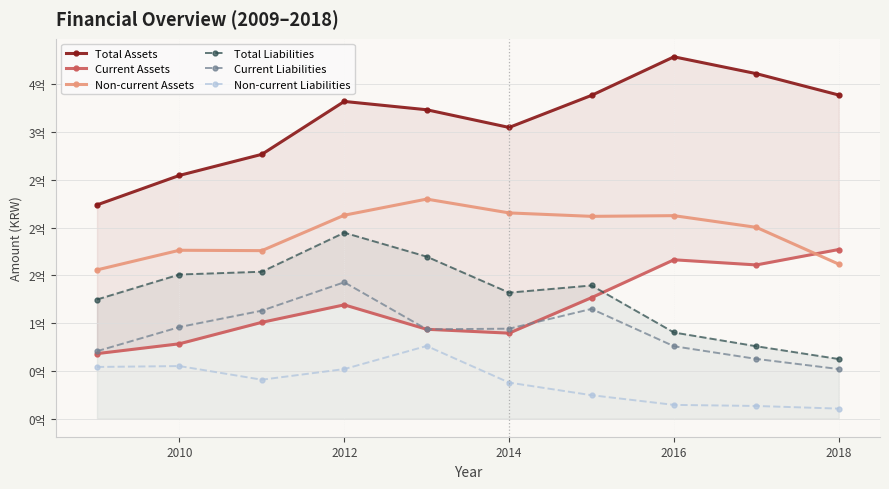

True or false: Current Liabilities has a value of 51919246 at 2018.

True